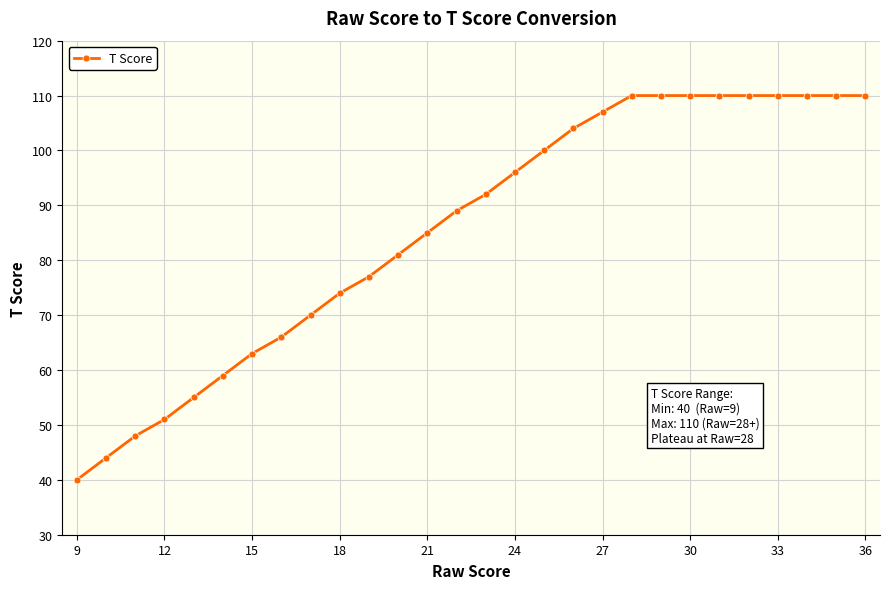

What is the greatest value displayed?

110